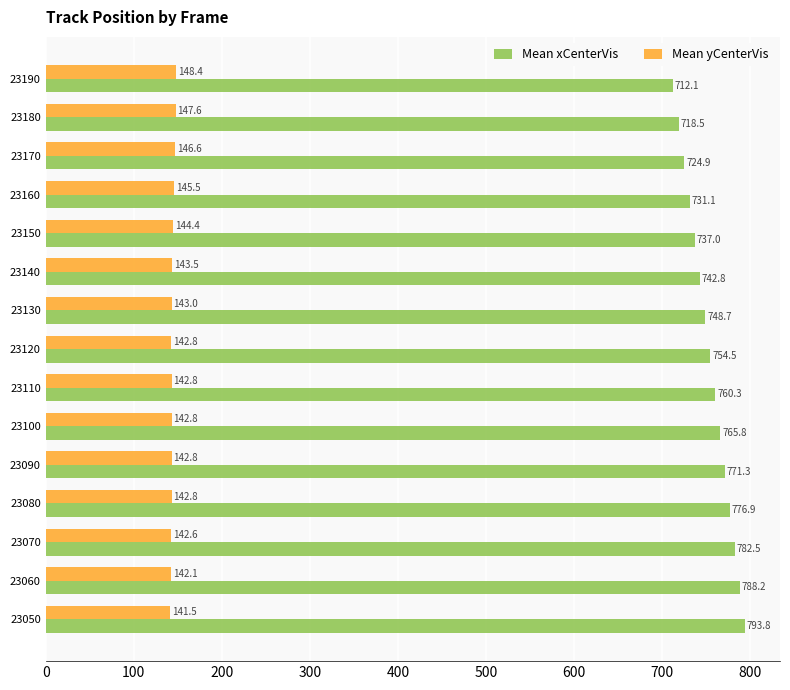

What is the minimum value shown in the chart?

141.5